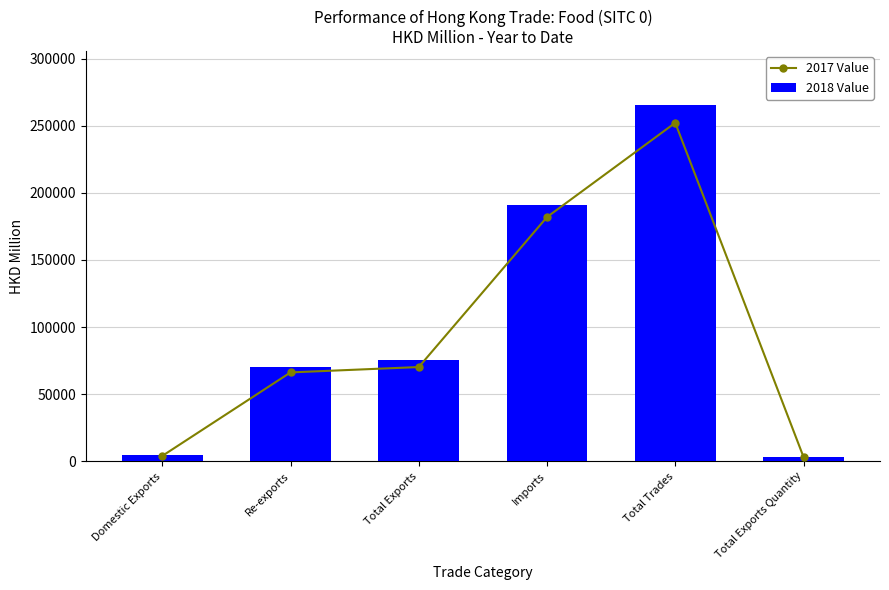

Reading left to right, extract all data points from this chart.

2017 Value: 3995.7	66218.8	70214.5	181993.8	252208.3	3246.4
2018 Value: 4565.7	70549.0	75114.7	190630.8	265745.5	3118.2